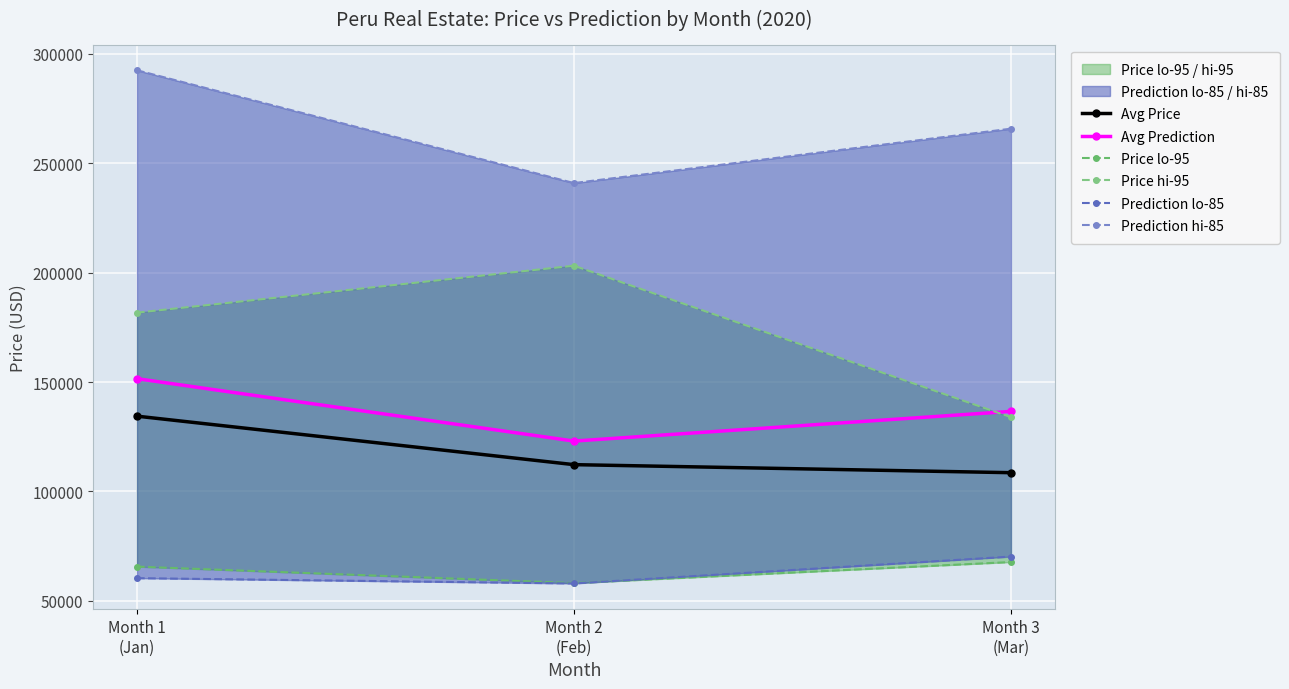

Is this an area chart (filled region under the line)?

No